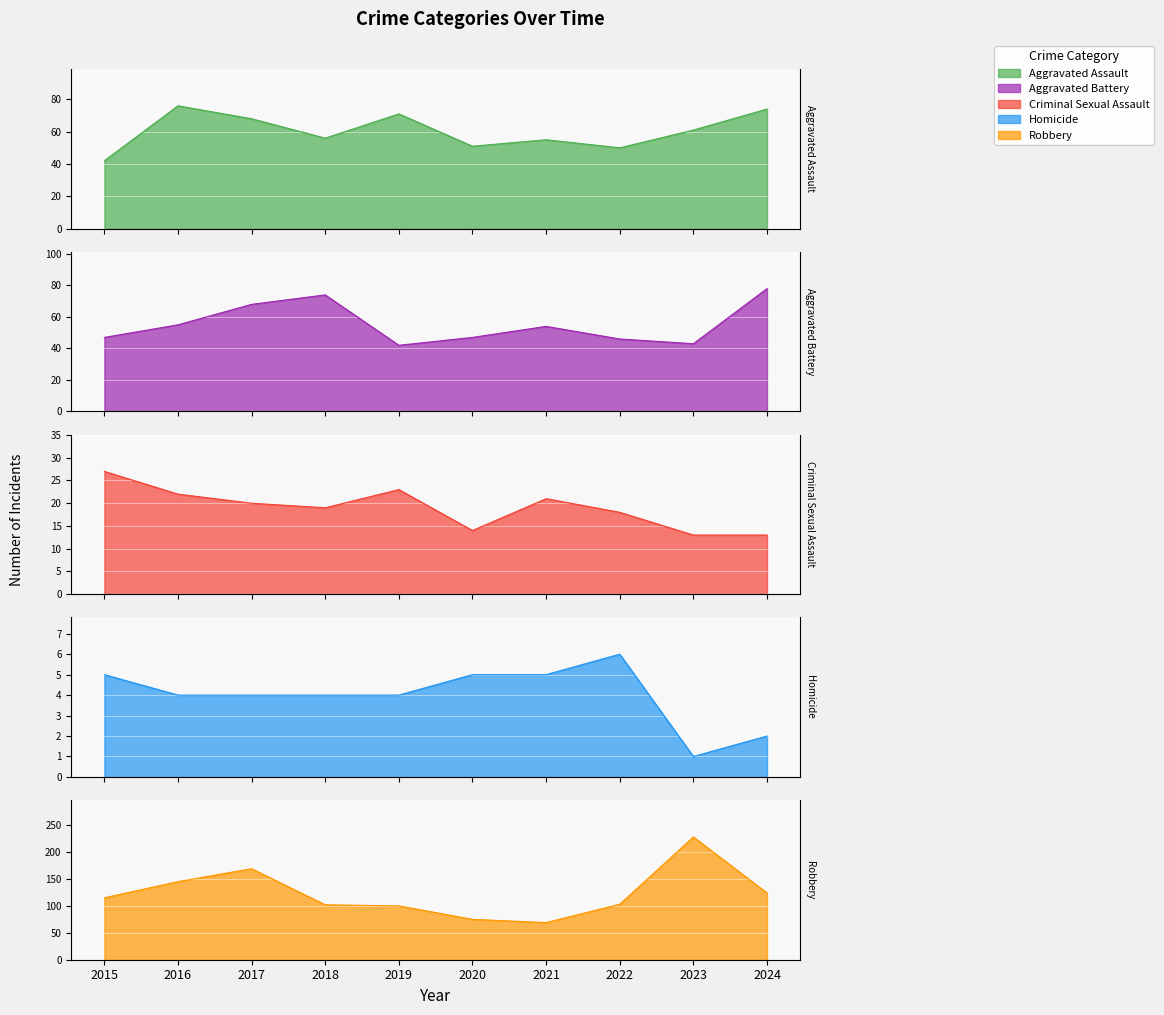

At which category does Aggravated Assault reach its first local valley?

2018